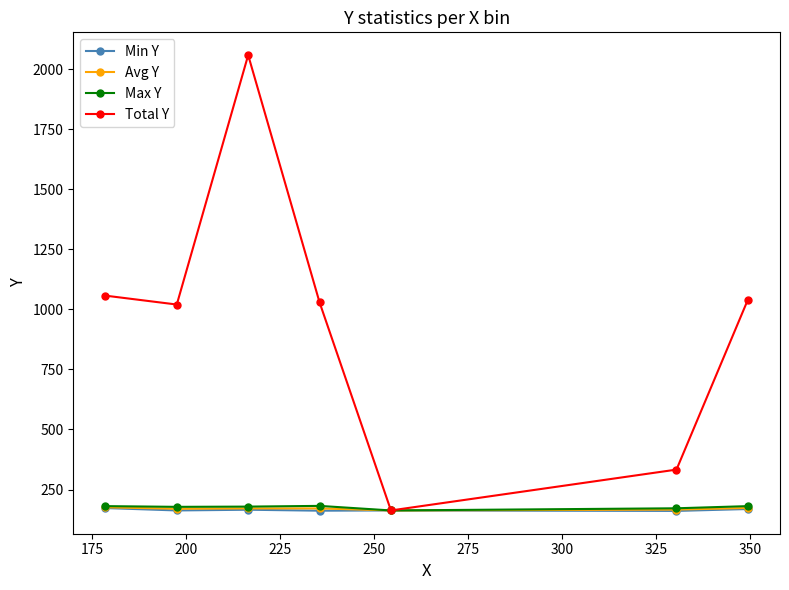

Which series has the widest spread of values?

Total Y